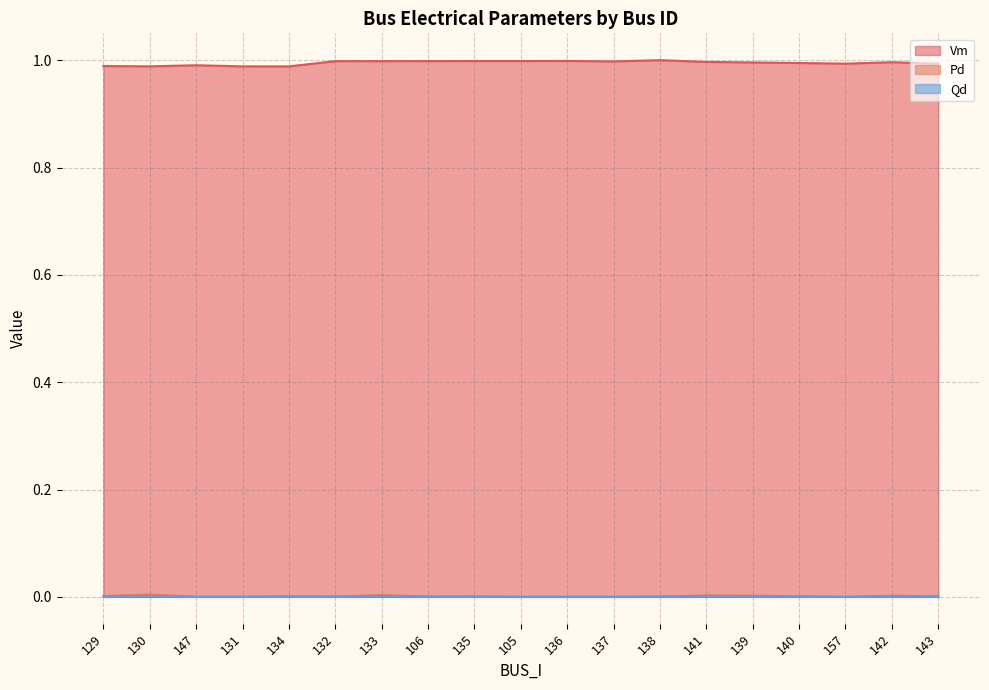

Reading right to left, list all the values displayed in this chart.

Vm: 143=1.0	142=1.0	157=1.0	140=1.0	139=1.0	141=1.0	138=1.0	137=1.0	136=1.0	105=1.0	135=1.0	106=1.0	133=1.0	132=1.0	134=1.0	131=1.0	147=1.0	130=1.0	129=1.0
Pd: 143=0.0	142=0.0	157=0.0	140=0.0	139=0.0	141=0.0	138=0.0	137=0.0	136=0.0	105=0.0	135=0.0	106=0.0	133=0.0	132=0.0	134=0.0	131=0.0	147=0.0	130=0.0	129=0.0
Qd: 143=0.0	142=0.0	157=0.0	140=0.0	139=0.0	141=0.0	138=0.0	137=0.0	136=0.0	105=0.0	135=0.0	106=0.0	133=0.0	132=0.0	134=0.0	131=0.0	147=0.0	130=0.0	129=0.0